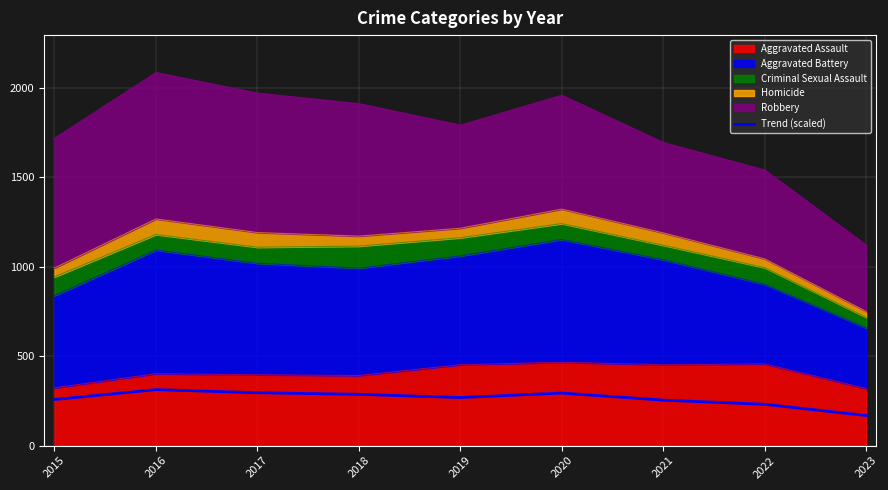

Approximately how many times larger is the value at 2018 compared to 2015?

1.1